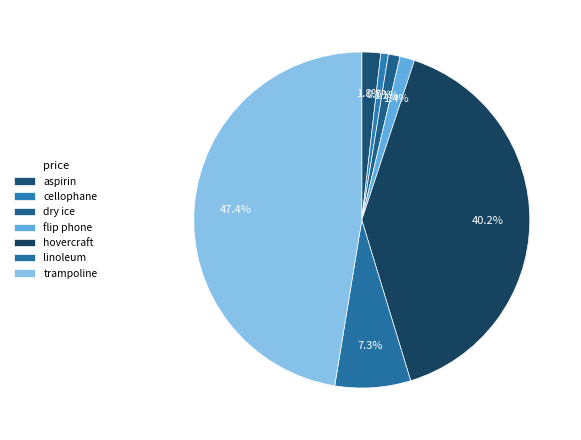

Does hovercraft represent more than half of the total?

No